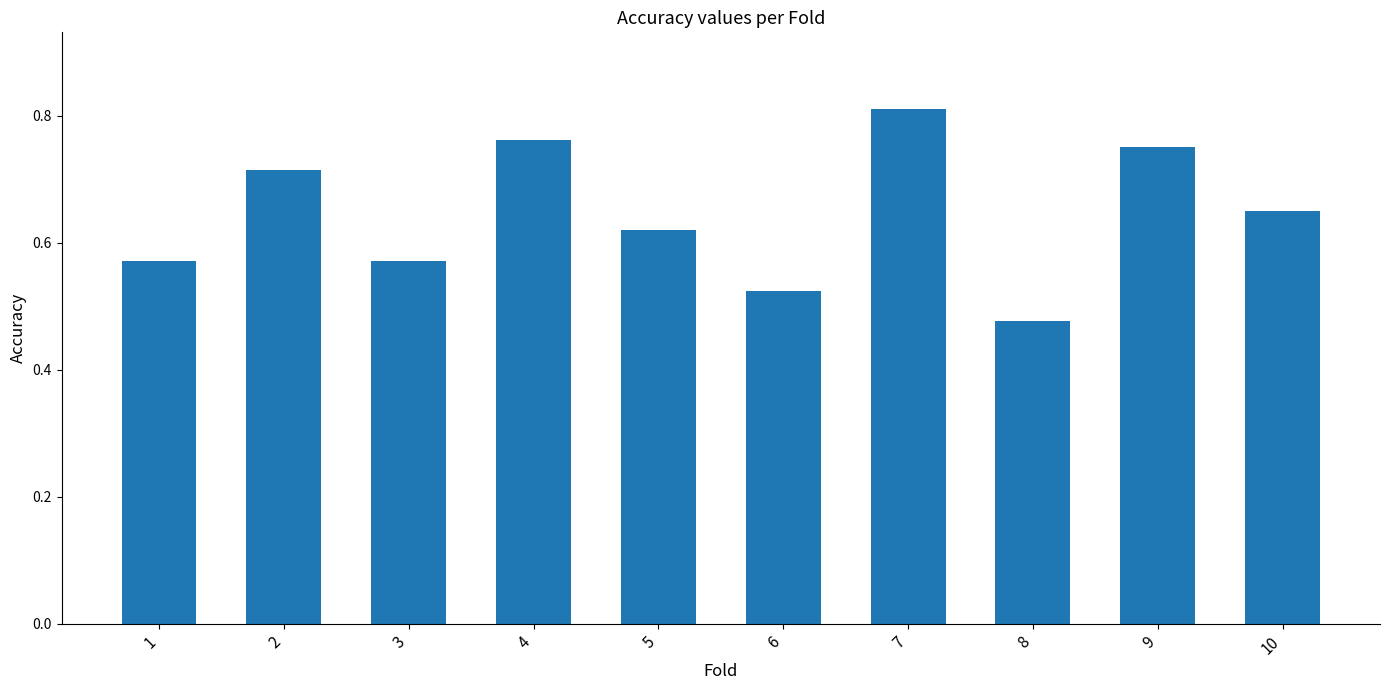

What is the change in value from 2 to 10?

-0.1